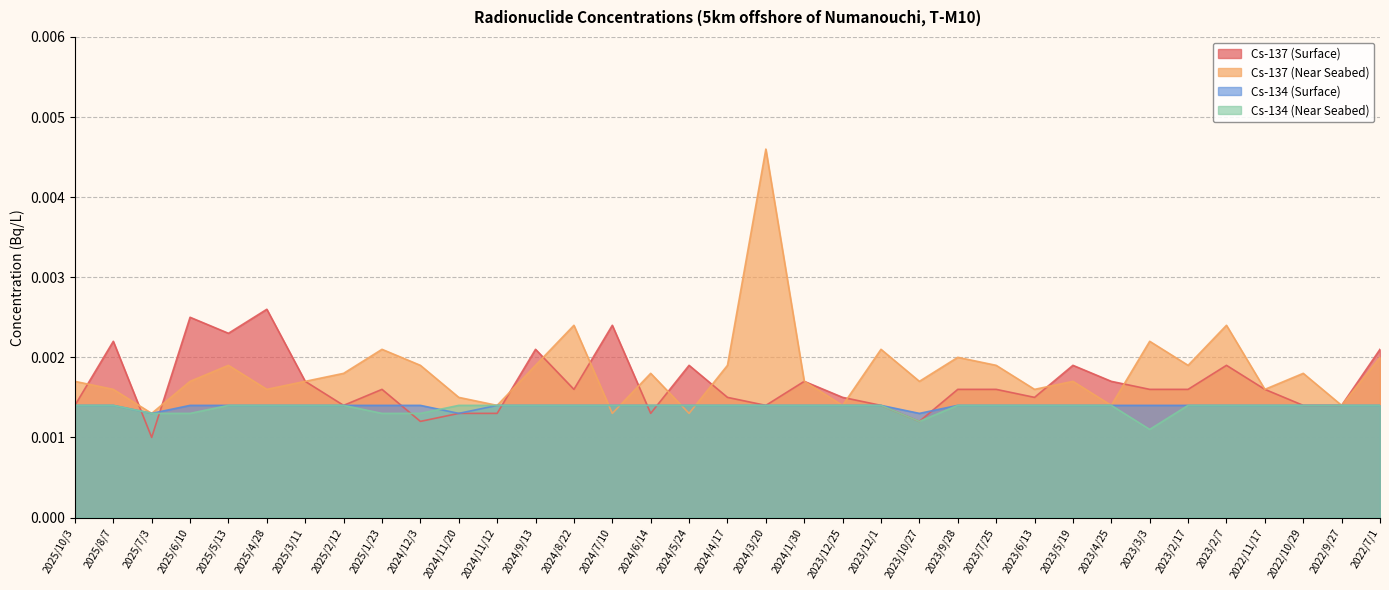

Which series has the largest range (max minus min)?

Cs-137 (Near Seabed)